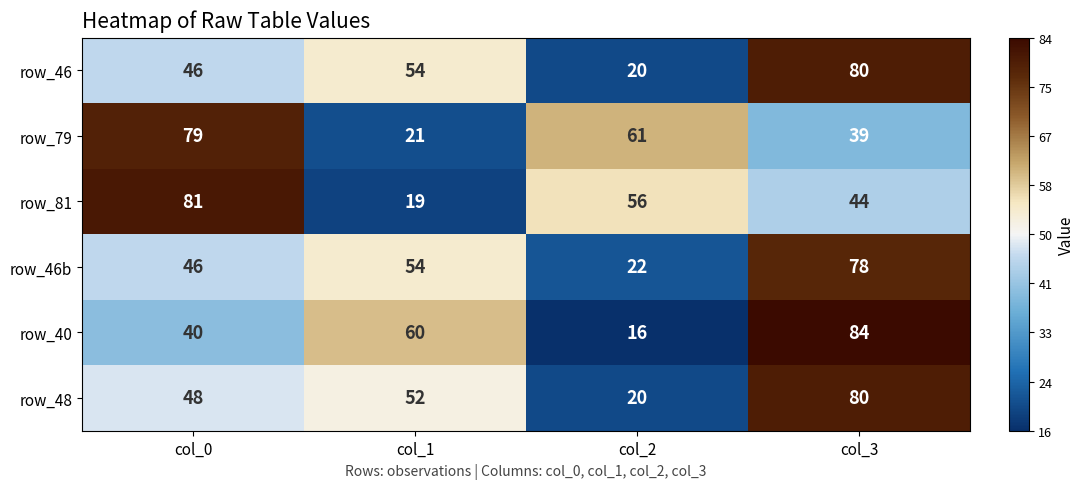

What is the total value across all series at col_1?

260